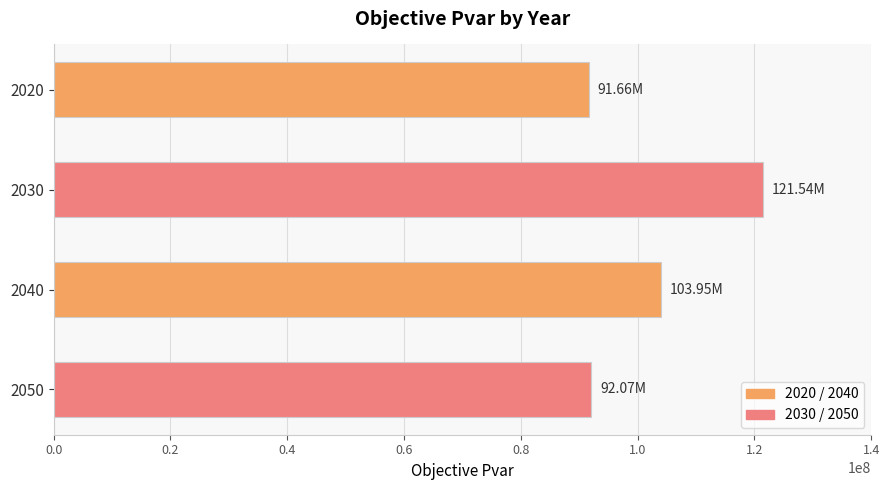

What is the ratio of the value at 2050 to the value at 2020?

1.0